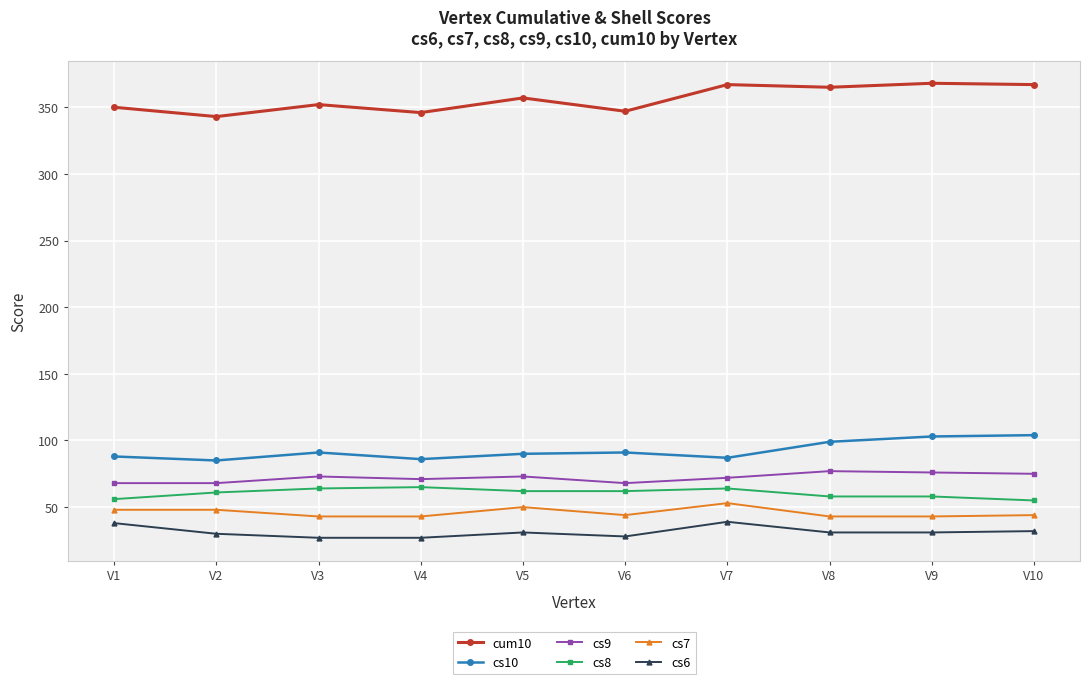

True or false: cs9 and cum10 cross at least once.

False